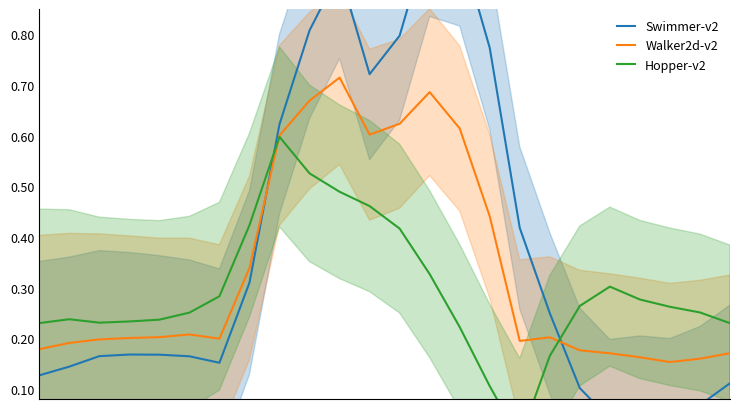

At which label does Hopper-v2 reach its peak?

8